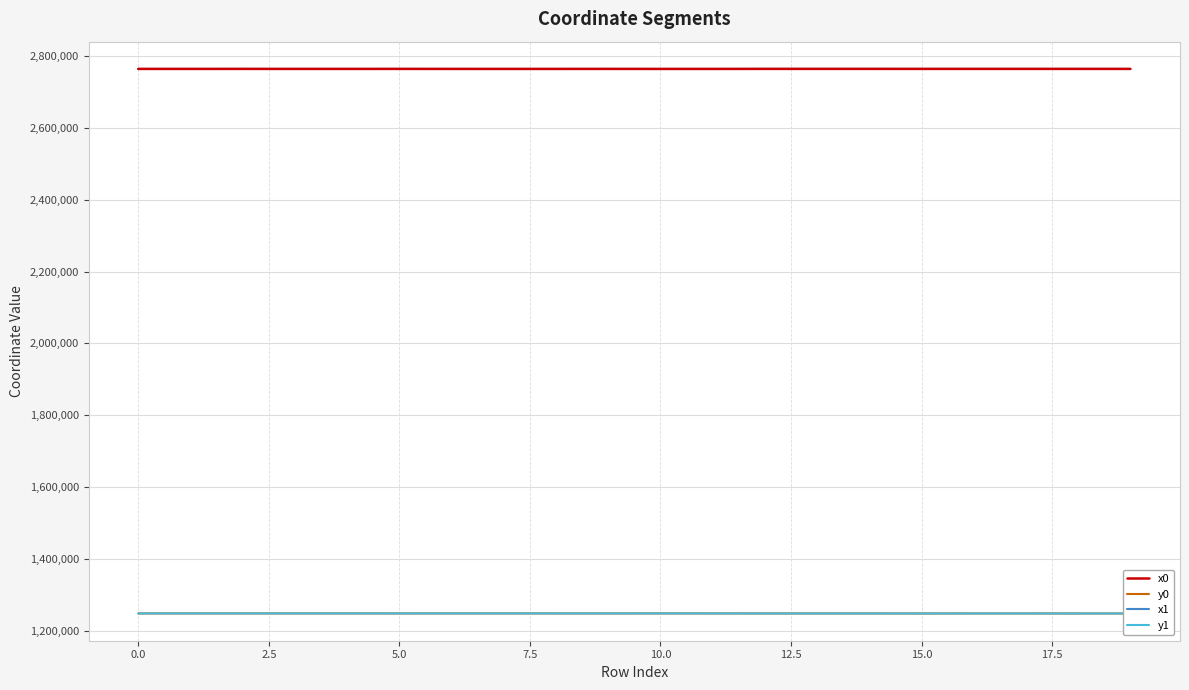

What is the label of the 14th point from the left?

13